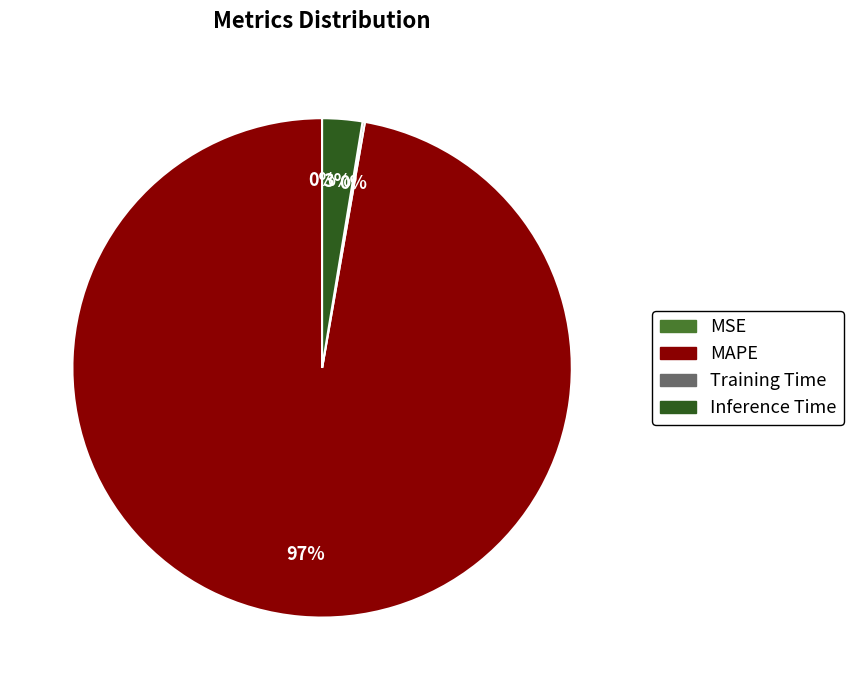

The MAPE slice represents 97% of the pie. True or false?

True